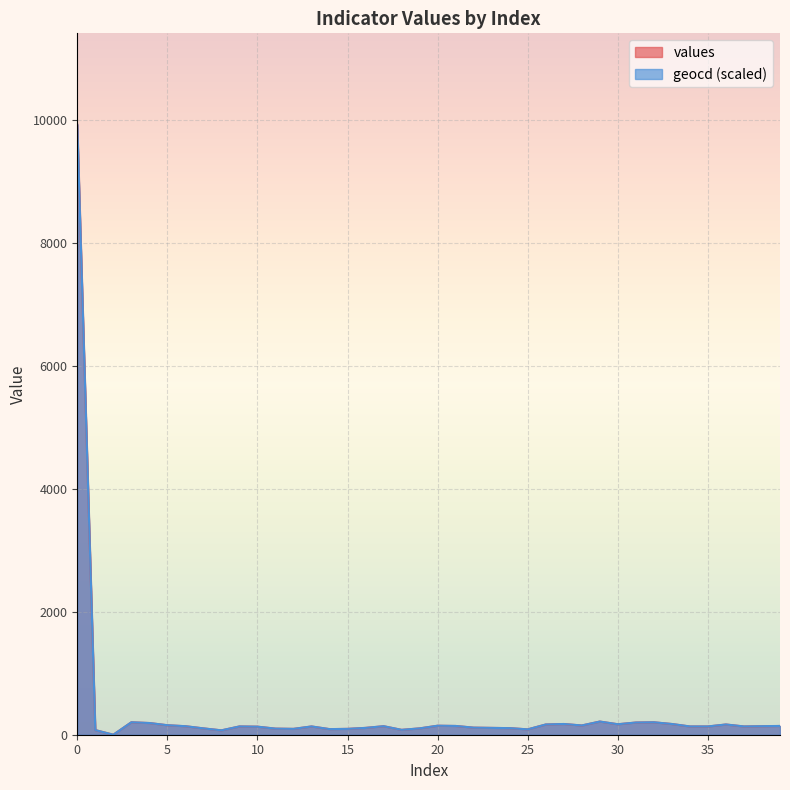

Is it true that values equals 174.0 at 27?

True